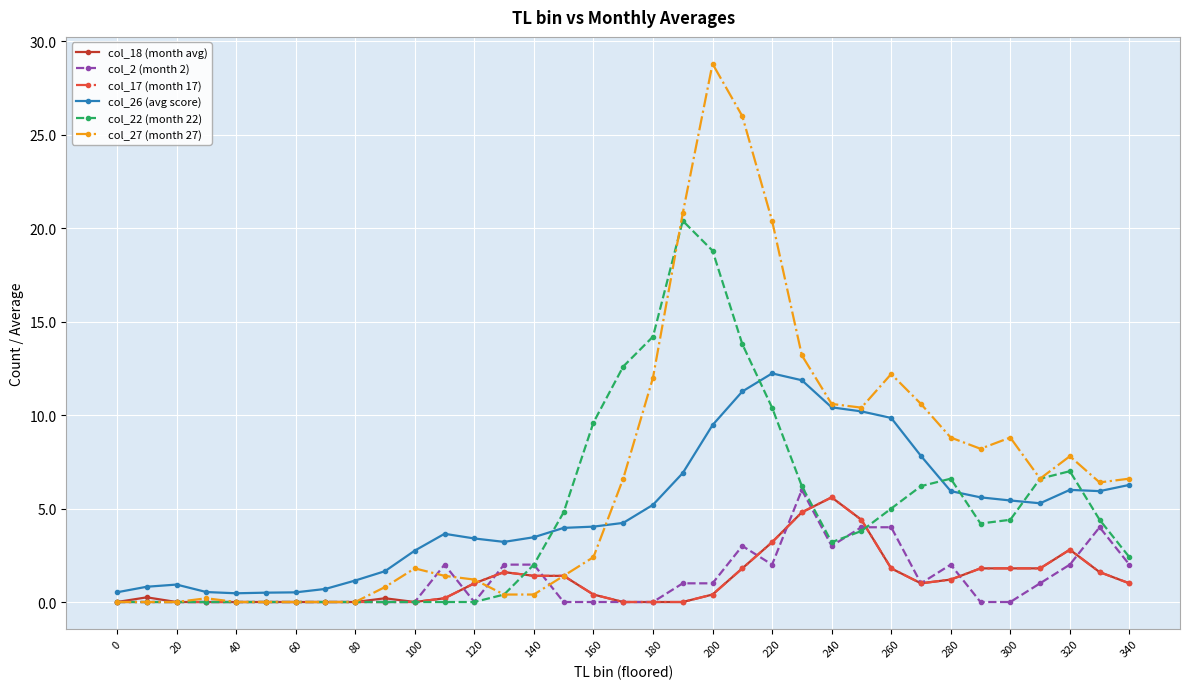

Which series has the largest total across all categories?

col_27 (month 27)